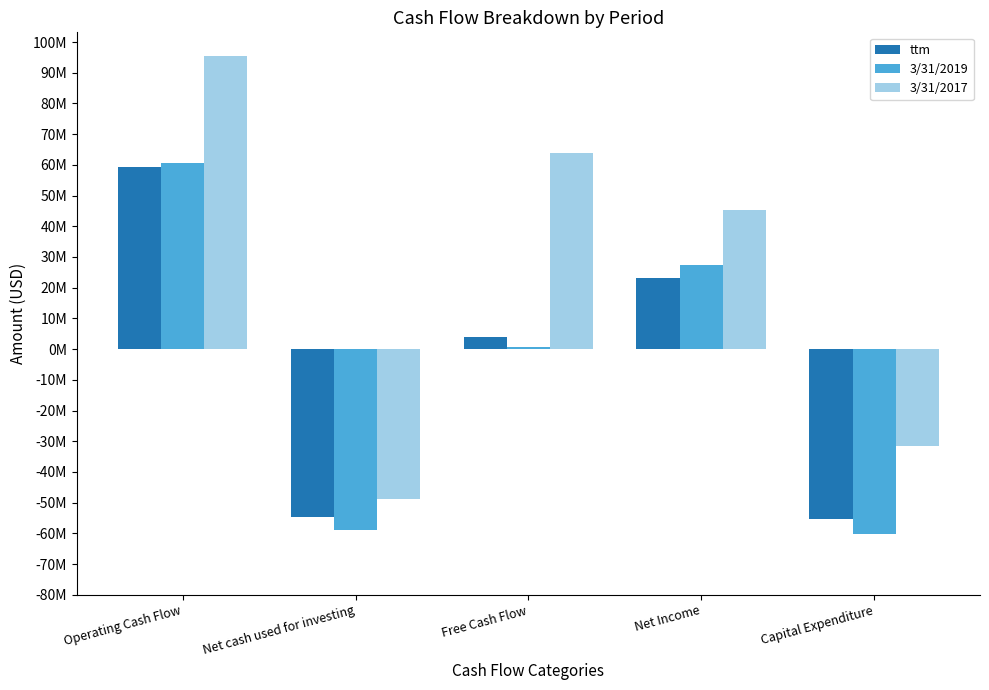

What are all the series names shown in the legend?

ttm, 3/31/2019, 3/31/2017